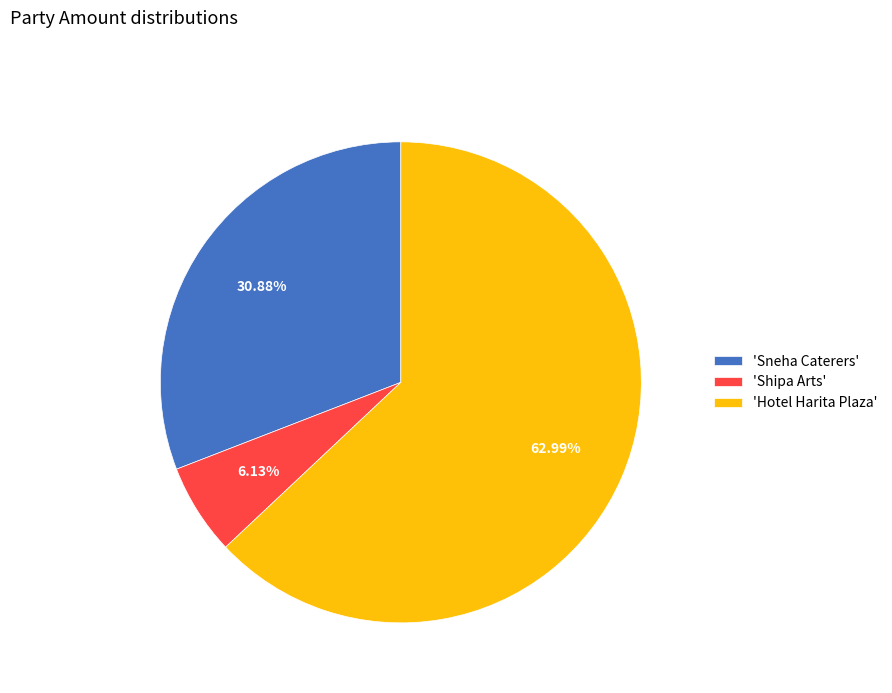

Combined, do 'Hotel Harita Plaza' and 'Sneha Caterers' account for over 50%?

Yes